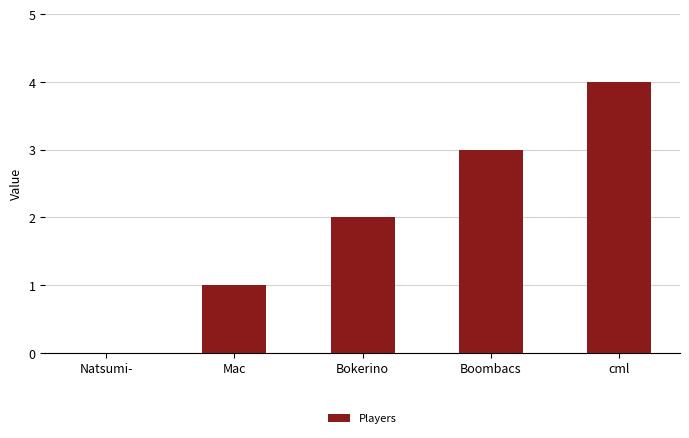

True or false: the data shows 6 at cml.

False